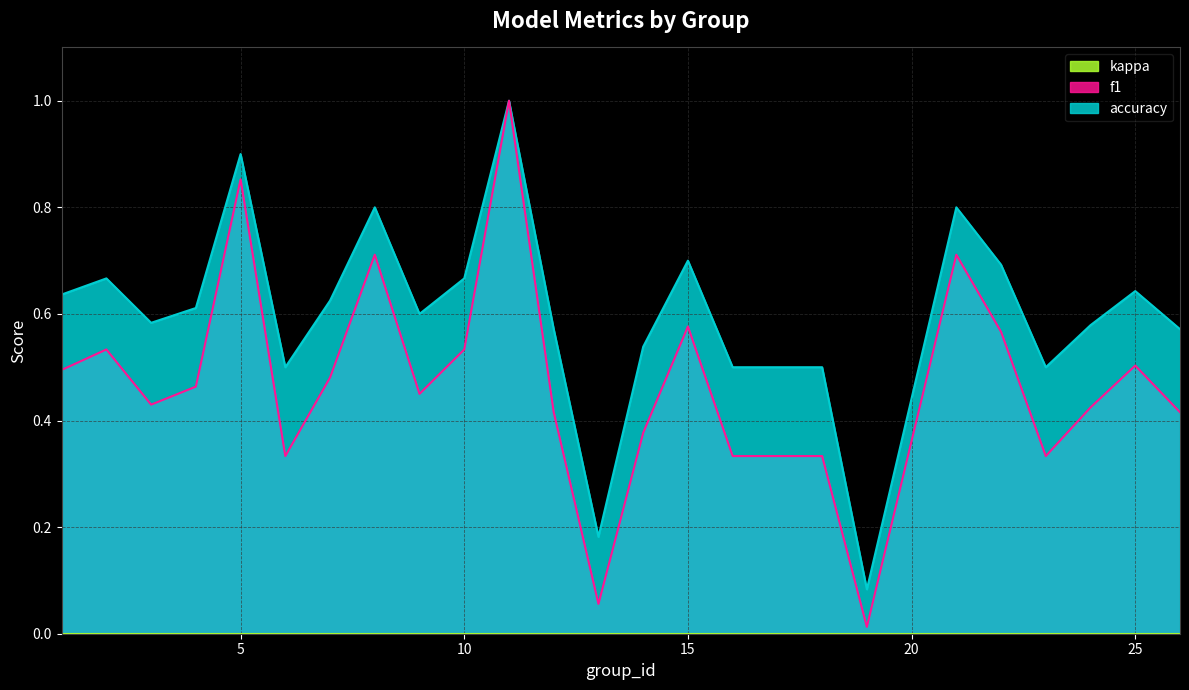

Which series changed the most between 3 and 13?

accuracy